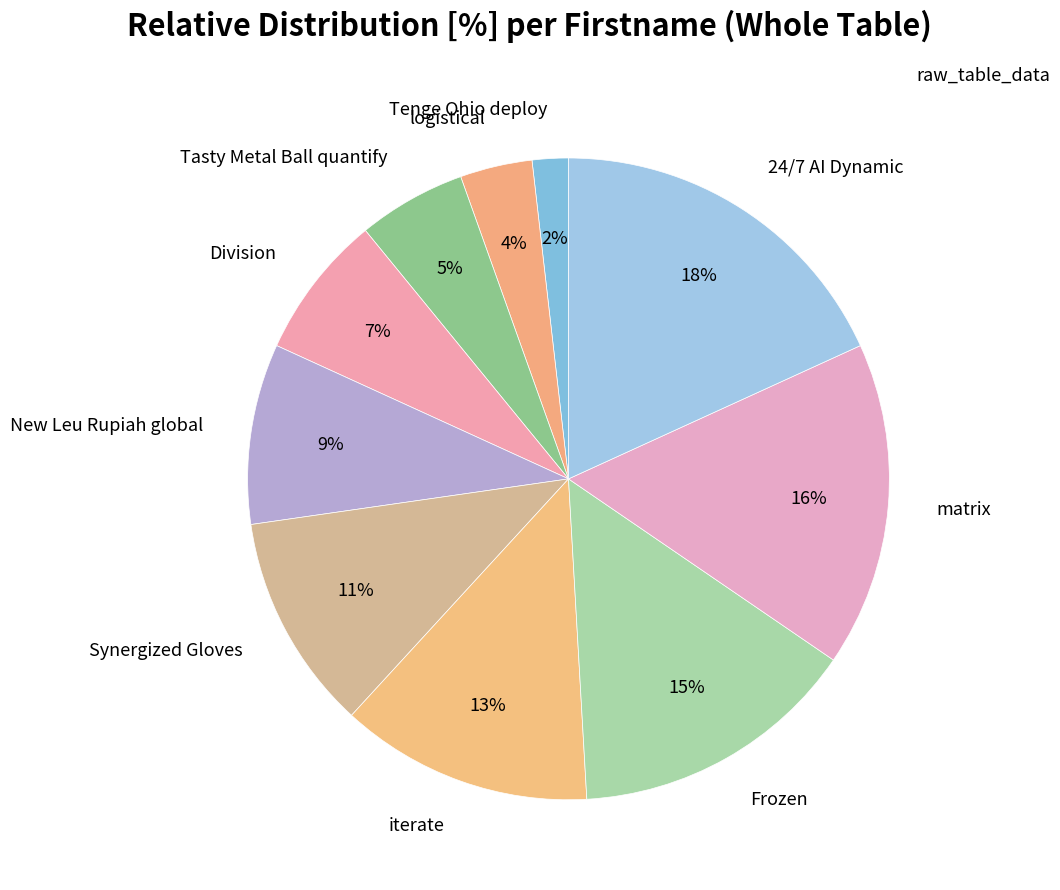

To the nearest percent, what is the average slice percentage?

10%